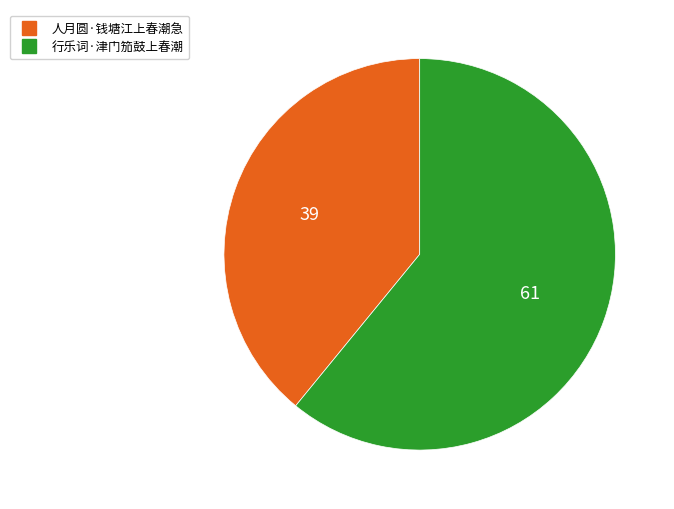

Which category accounts for the majority?

行乐词·津门笳鼓上春潮